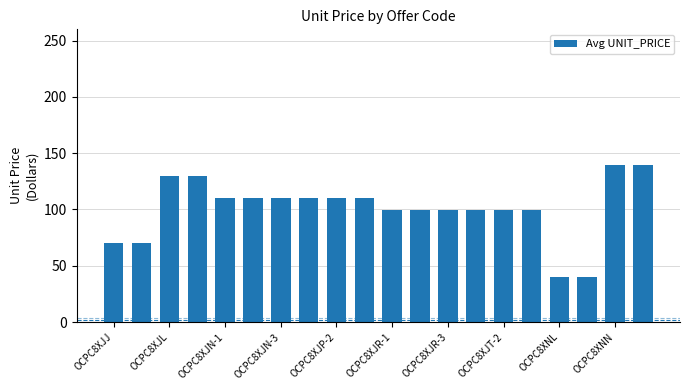

Reading left to right, list all the values displayed in this chart.

69.9	69.9	129.9	129.9	109.9	109.9	109.9	109.9	109.9	109.9	99.9	99.9	99.9	99.9	99.9	99.9	40.0	40.0	139.9	139.9